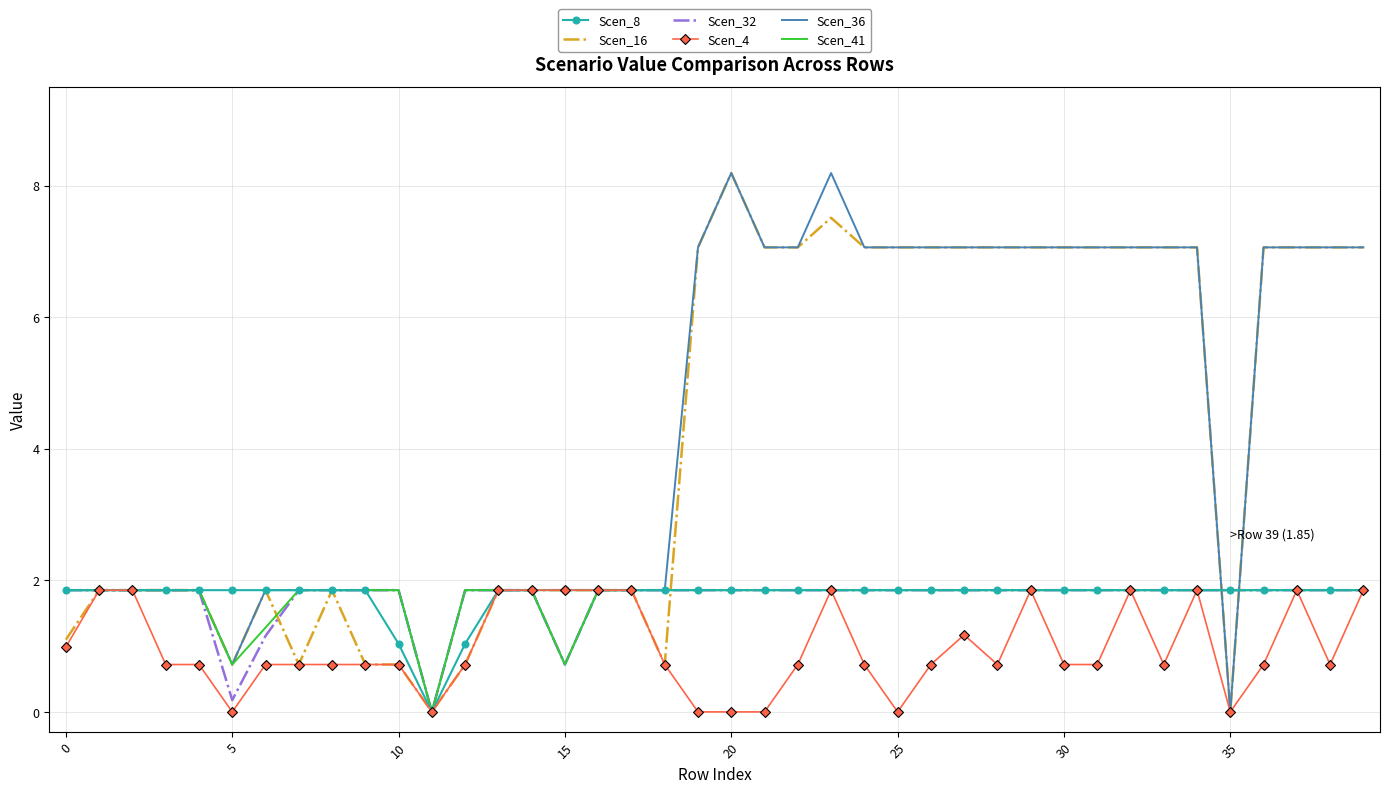

What is the greatest value displayed?

8.2